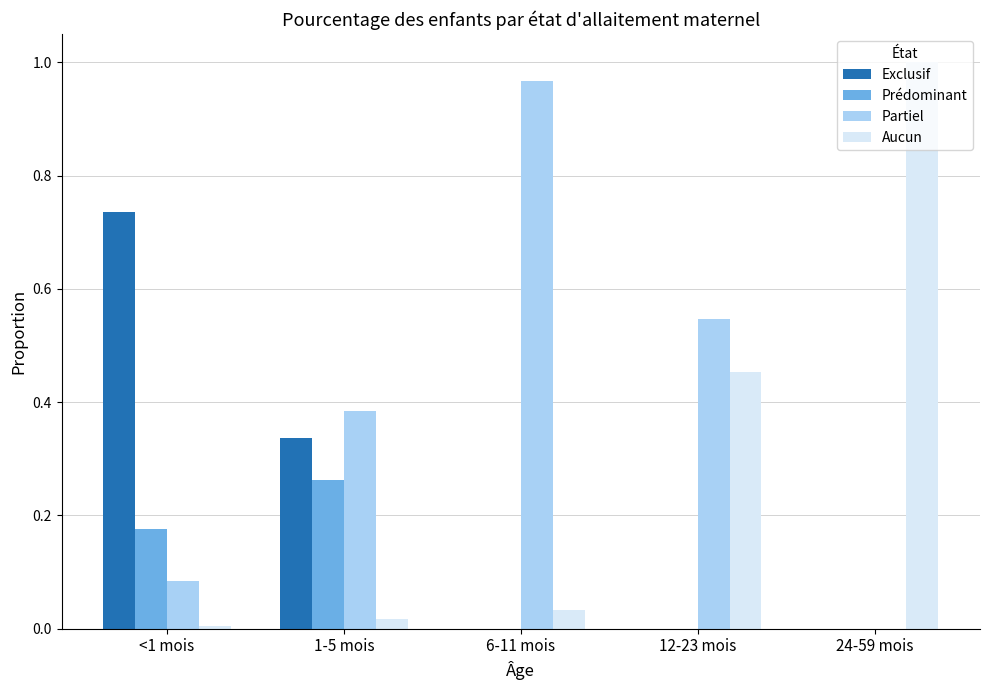

Between <1 mois and 1-5 mois, which series saw the biggest shift?

Exclusif